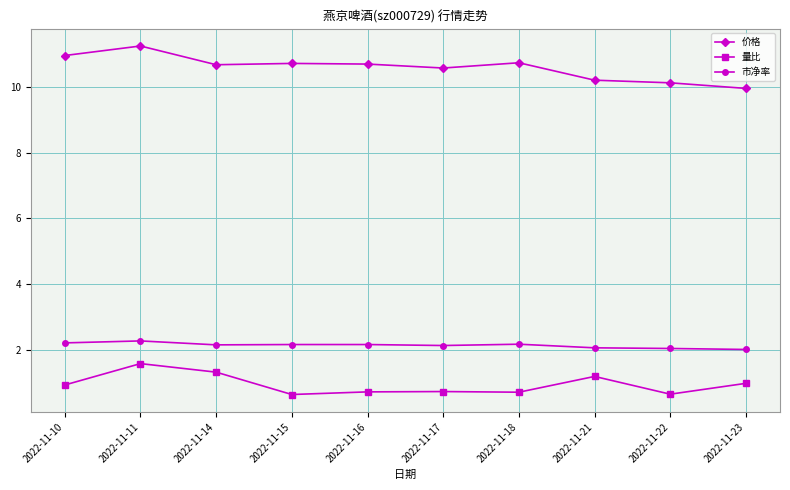

What is the smallest value displayed?

0.6